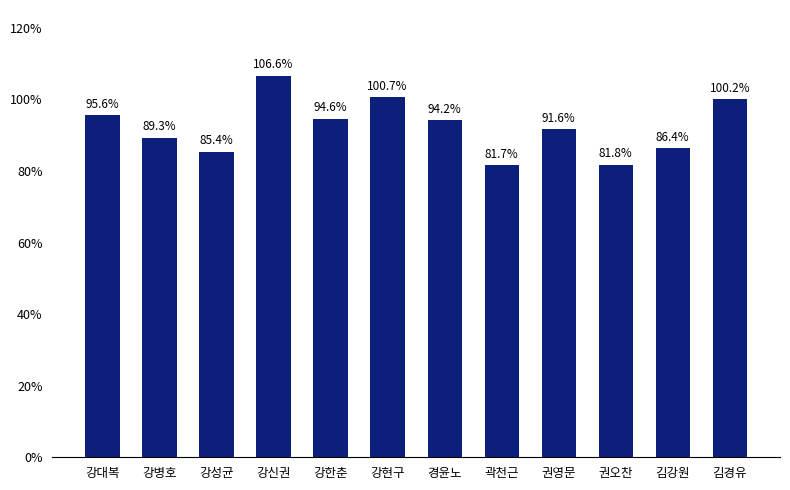

Rank the categories by value from highest to lowest.

강신권, 강현구, 김경유, 강대복, 강한춘, 경윤노, 권영문, 강병호, 김강원, 강성균, 권오찬, 곽천근